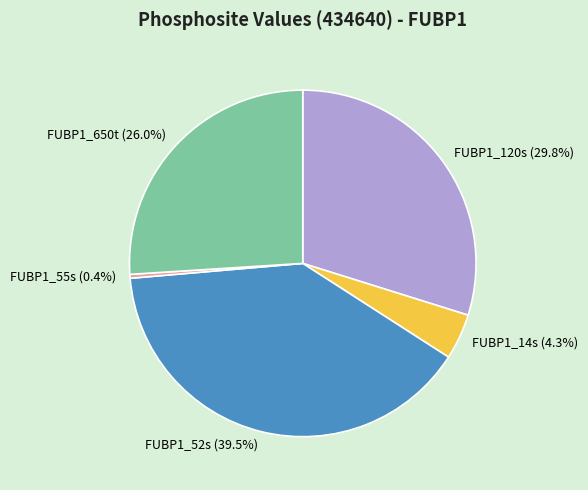

Does FUBP1_14s represent more than half of the total?

No